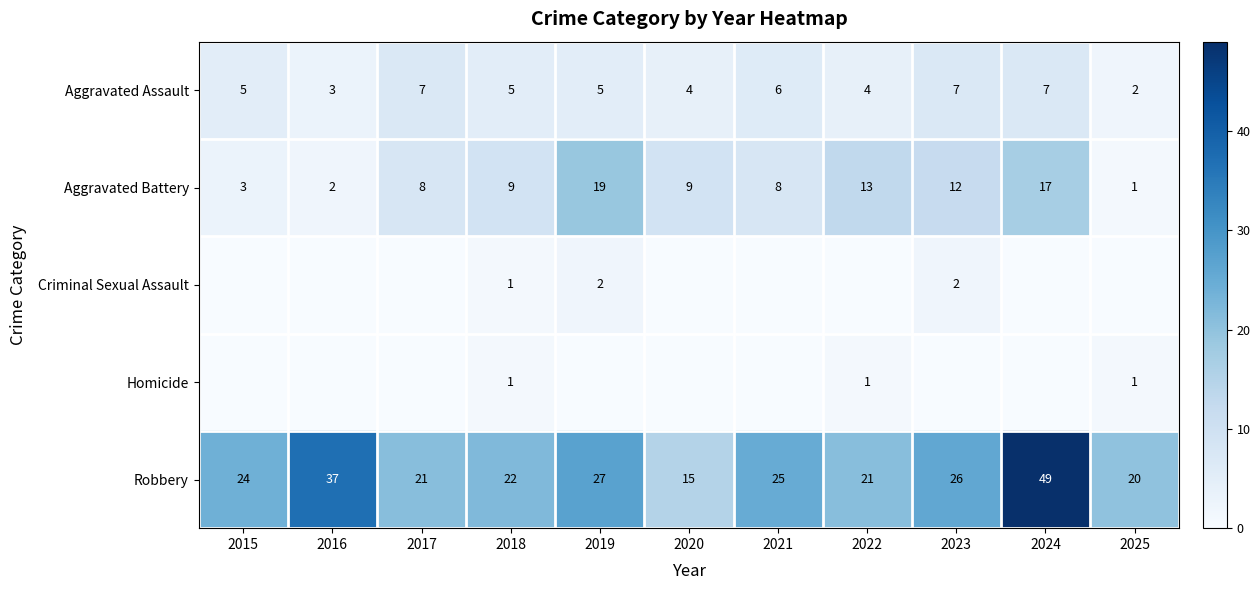

What value does the Aggravated Battery series have at 2017, to the nearest 10?

10